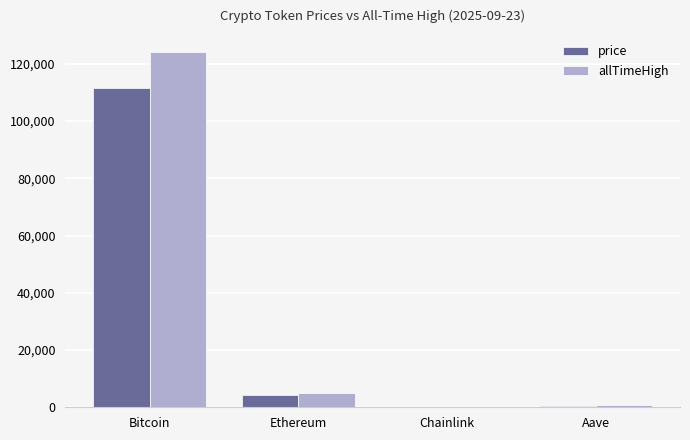

Is it true that allTimeHigh equals 124128.0 at Bitcoin?

True